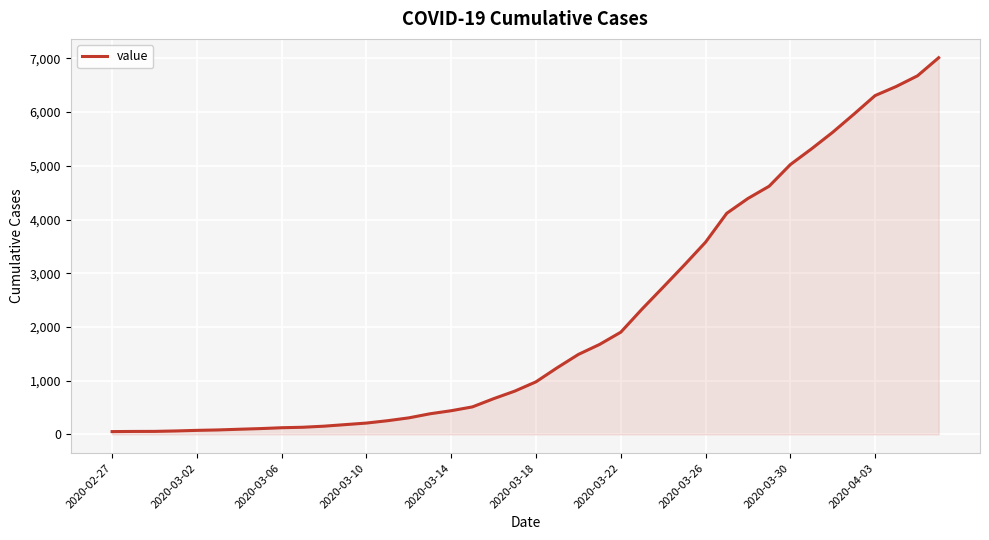

What is the maximum value shown in the chart?

7013